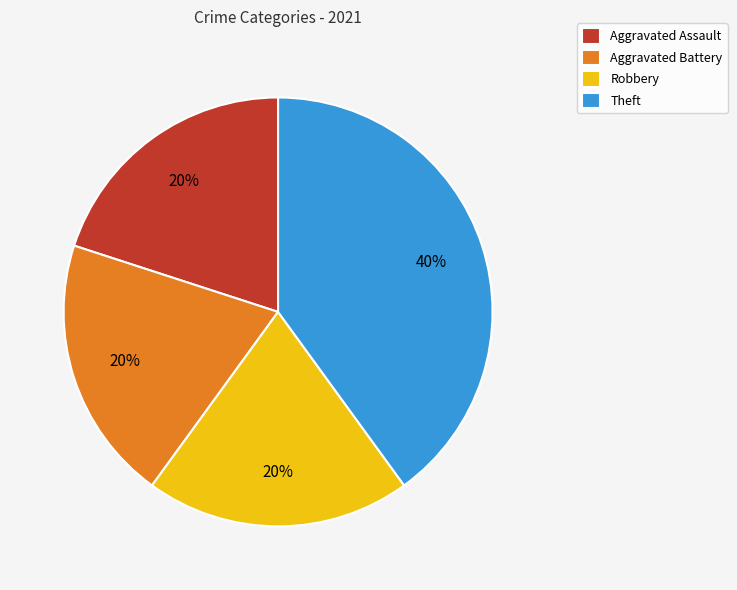

Does Robbery represent more than half of the total?

No